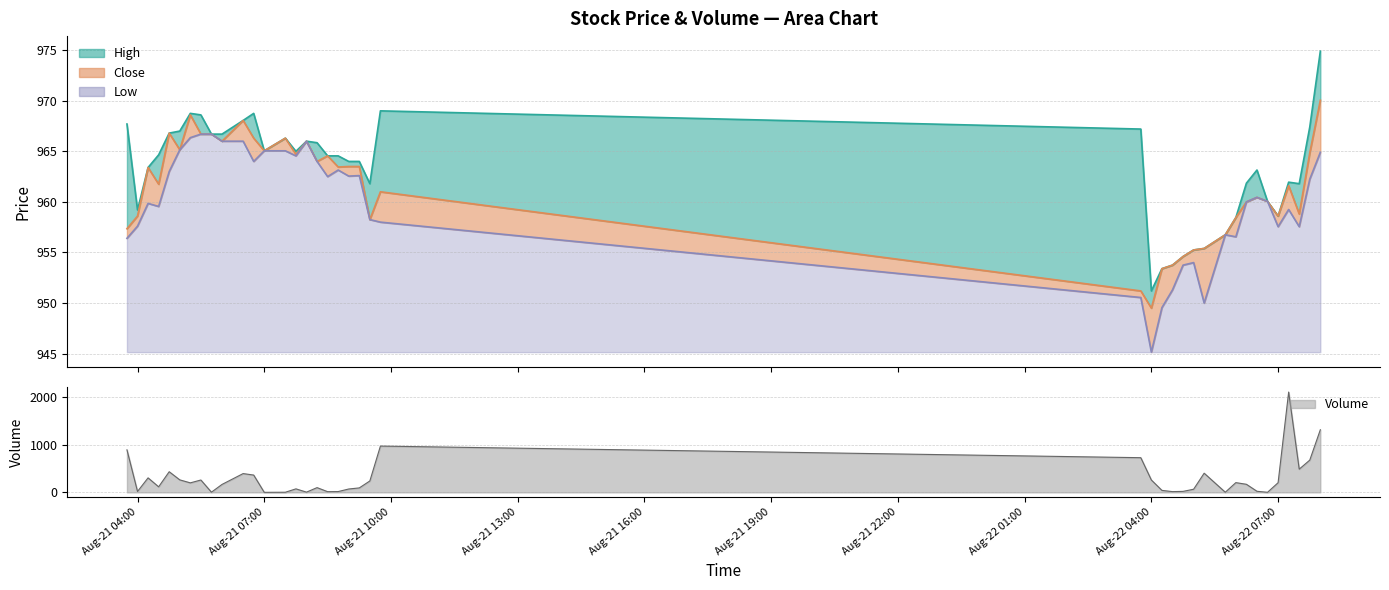

True or false: Low and Close cross at least once.

False